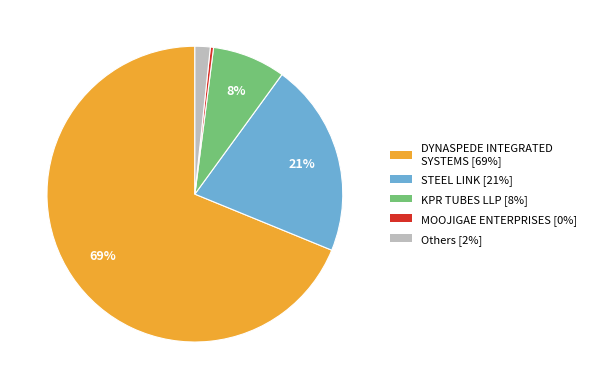

To the nearest percent, what is the average slice percentage?

20%